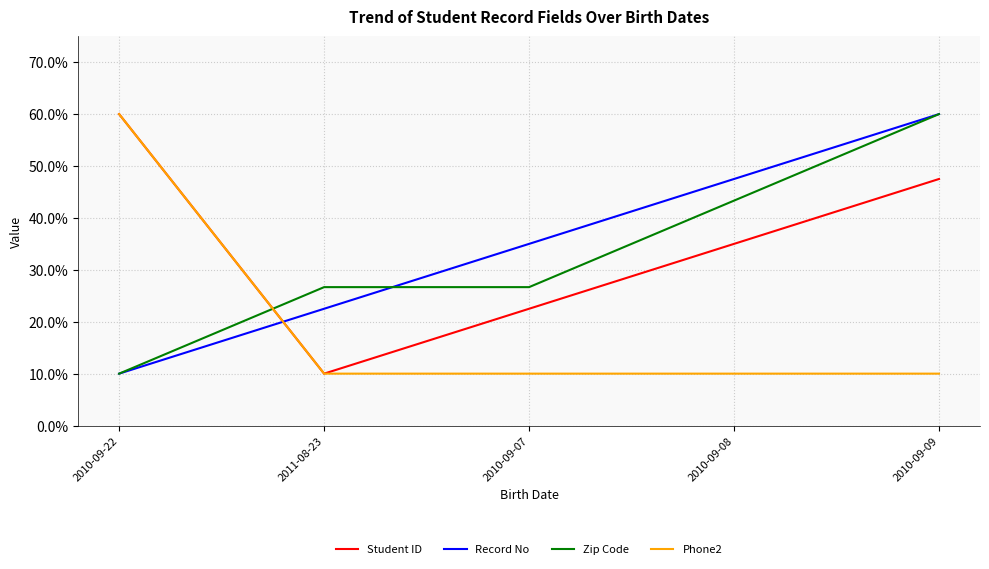

Is this an area chart (filled region under the line)?

No